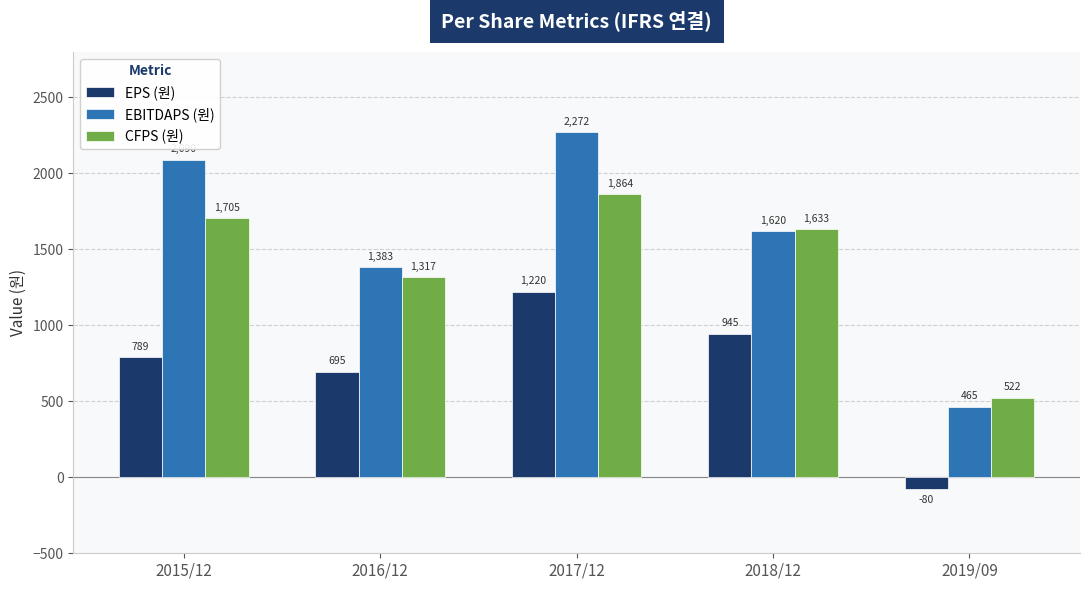

What is the difference between the second highest and minimum values in the EBITDAPS (원) series?

1625